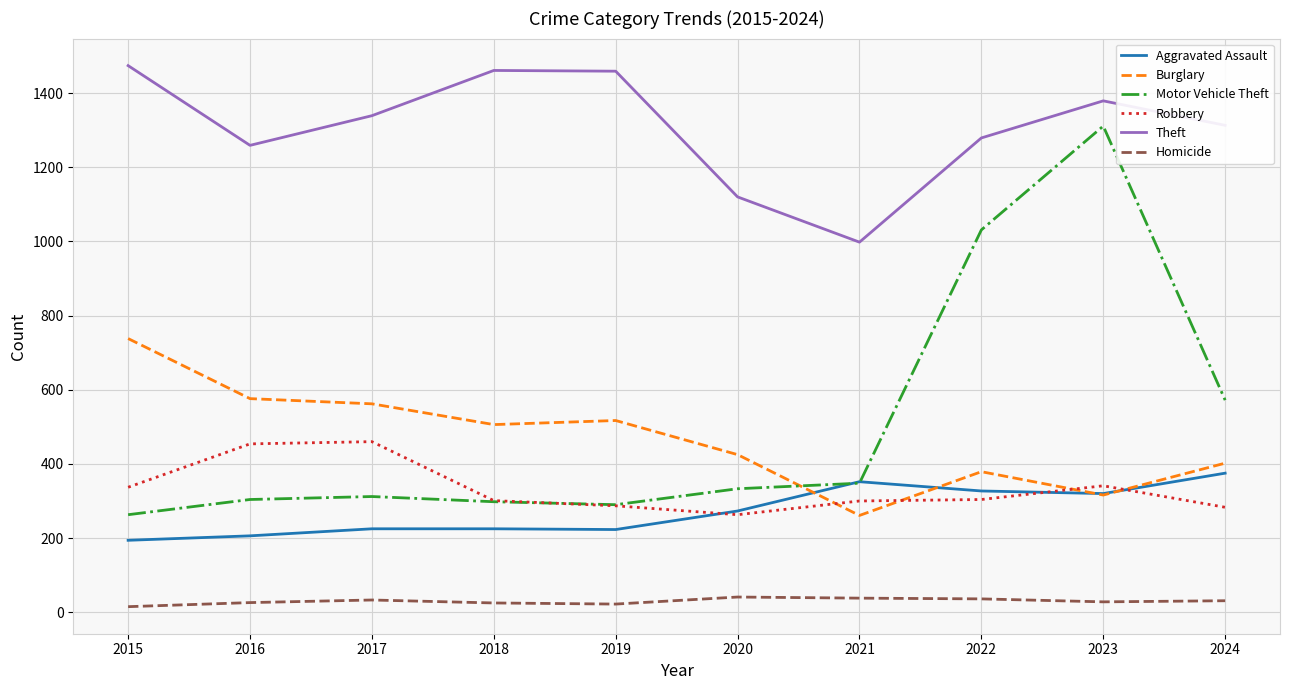

How many lines are shown in the chart?

6